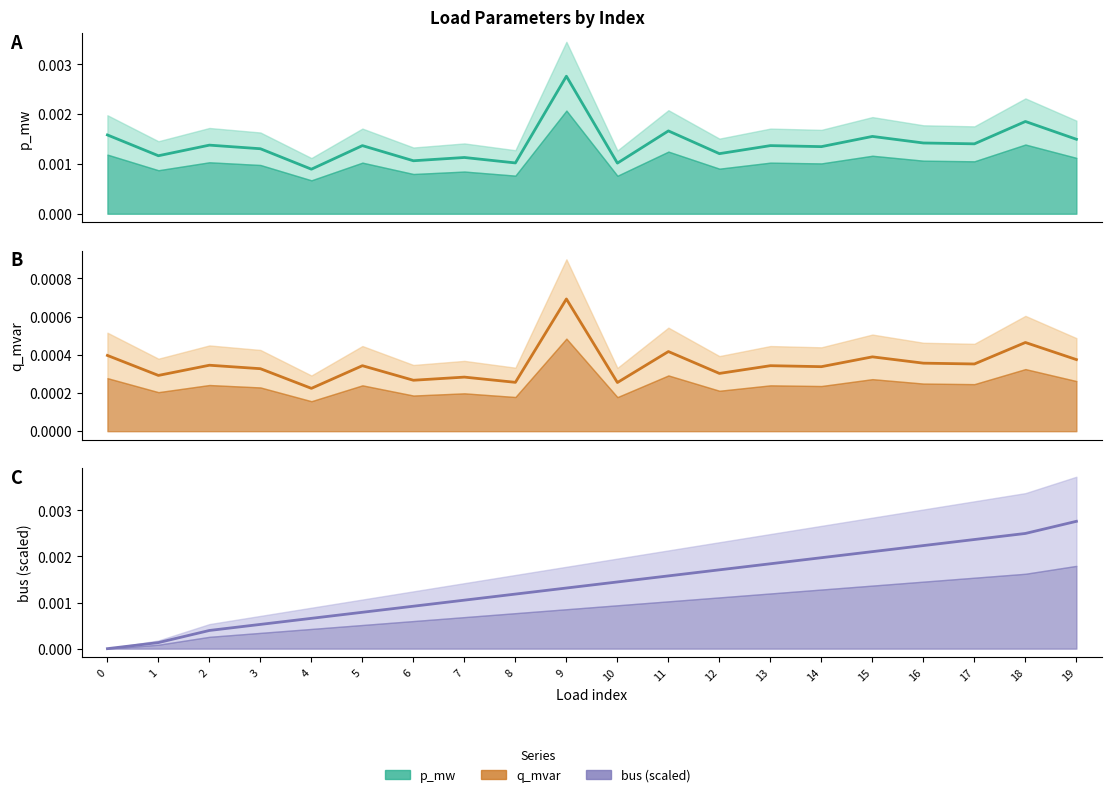

Which series has the largest total across all categories?

p_mw